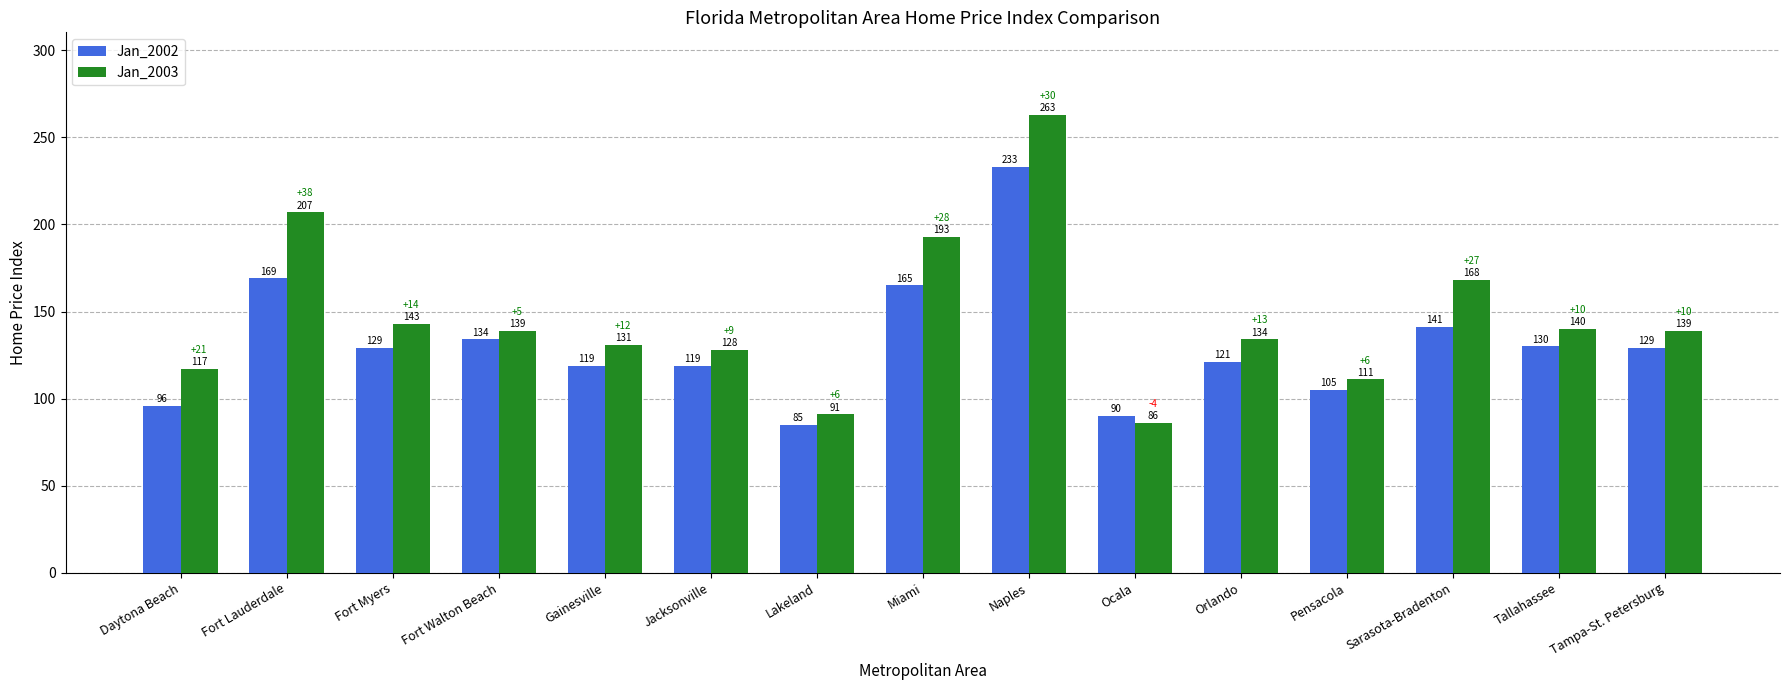

Is the value of Jan_2002 at Pensacola greater than the value of Jan_2003 at Sarasota-Bradenton?

No